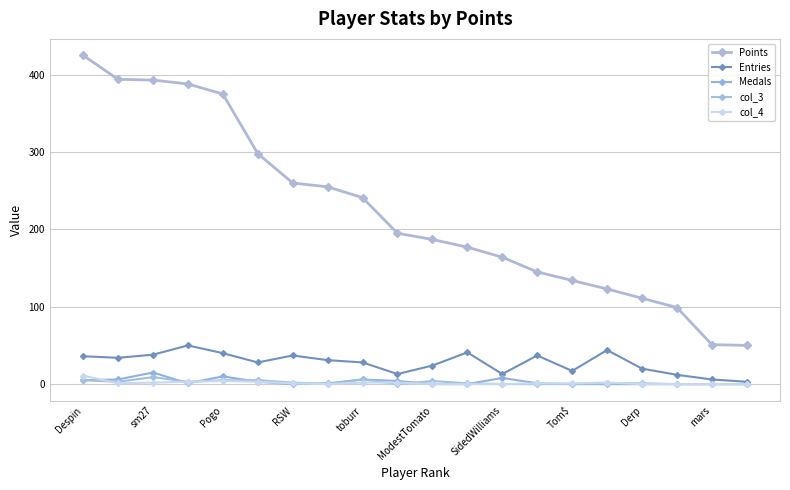

At which category does col_3 reach its first local valley?

sm27